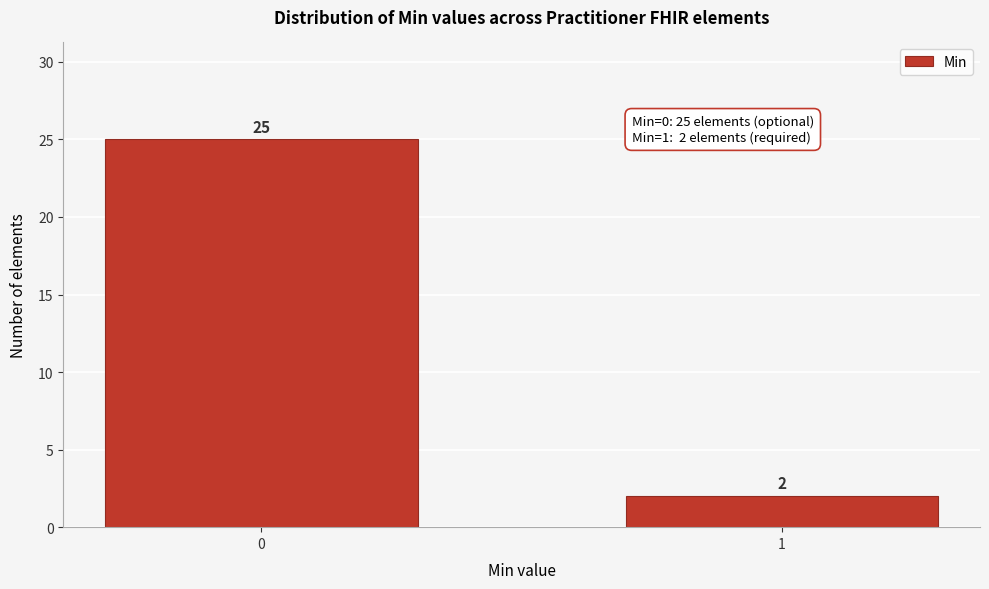

Reading left to right, list all the values displayed in this chart.

0=25	1=2